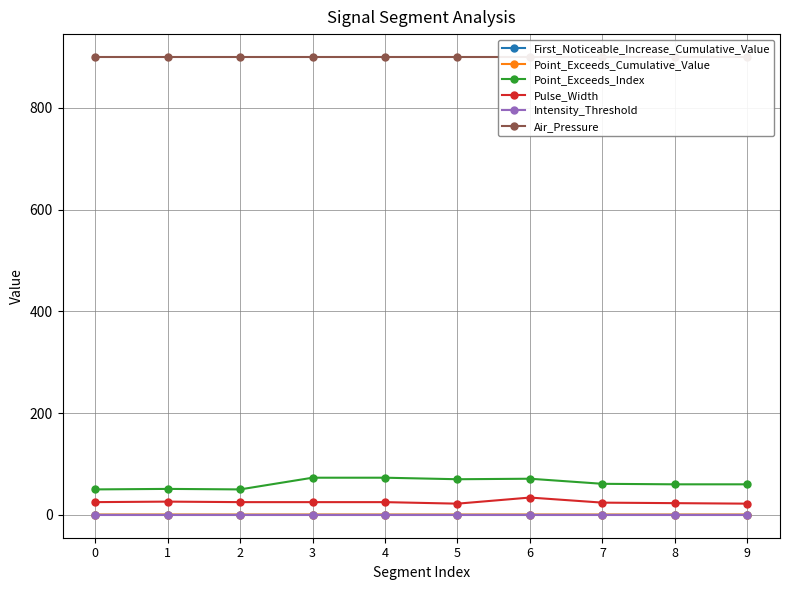

Does the chart display data point markers on the line(s)?

Yes